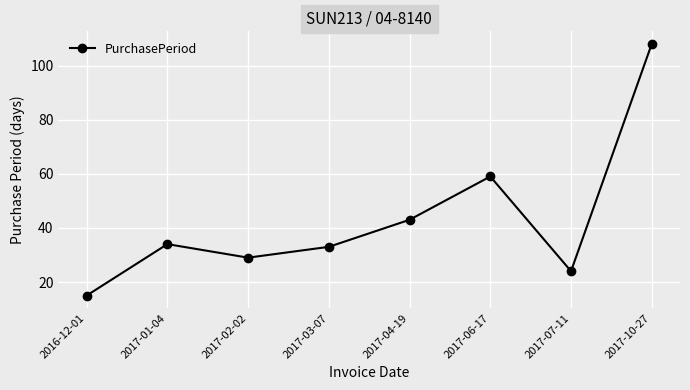

Does the chart have visible grid lines?

Yes